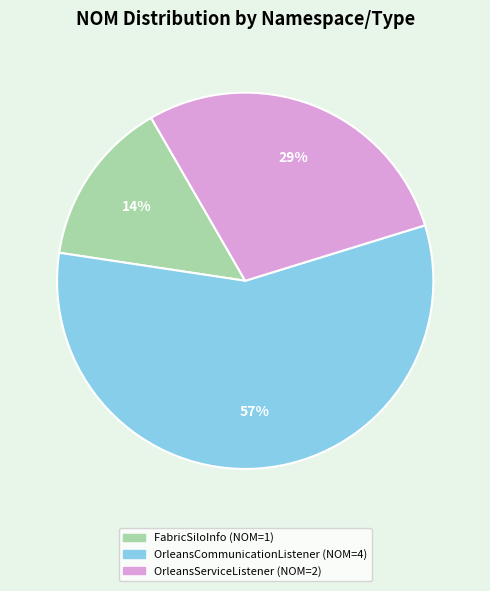

Count the number of slices in the pie.

3